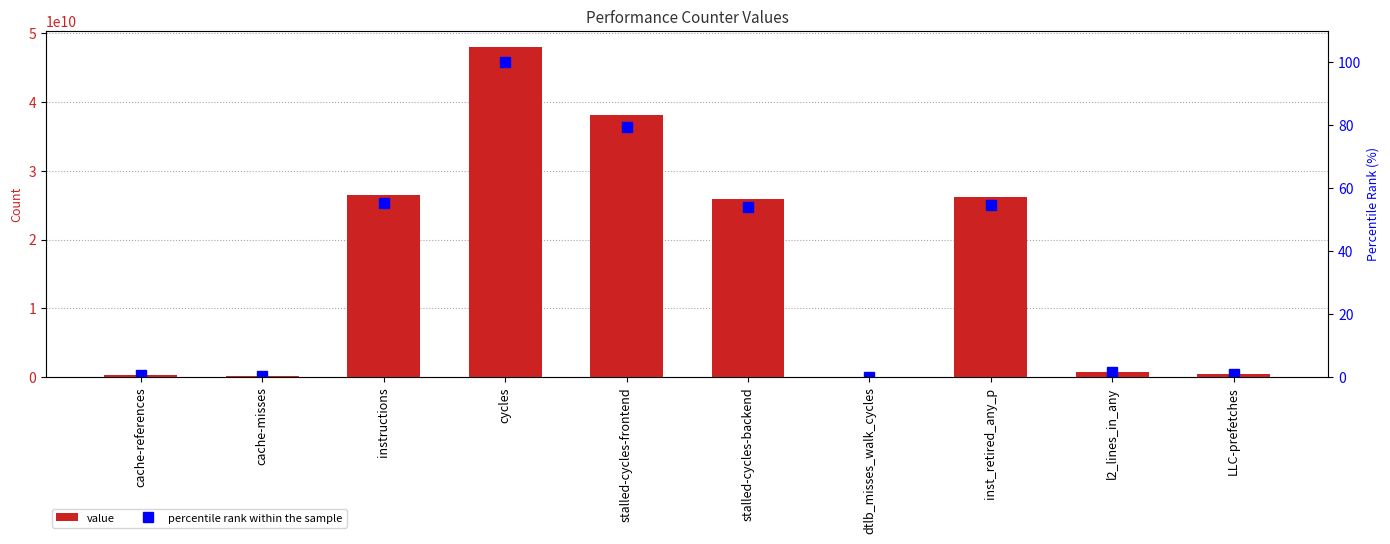

Does the chart contain stacked bars?

No